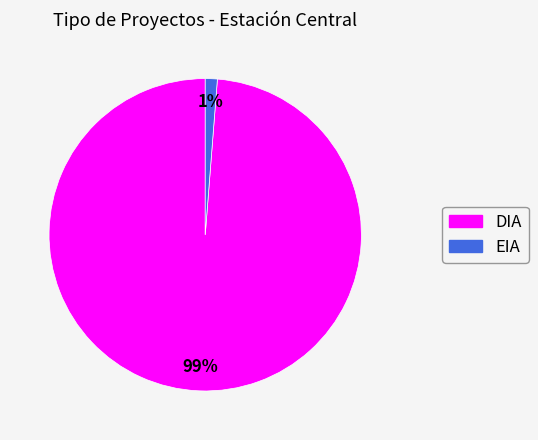

Combined, do DIA and EIA account for over 50%?

Yes